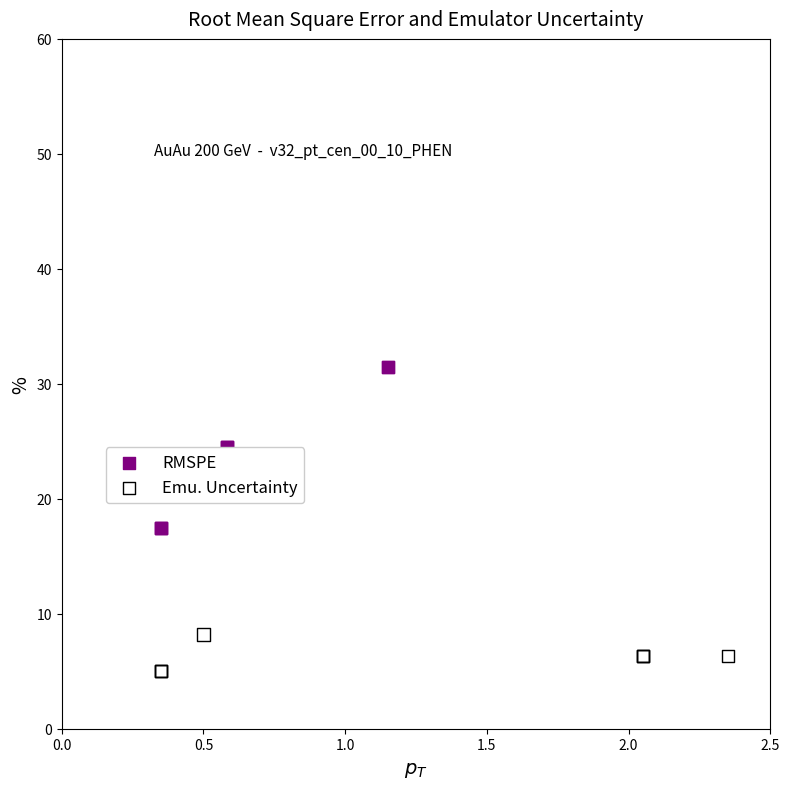

What are all the series names shown in the legend?

RMSPE, Emu. Uncertainty